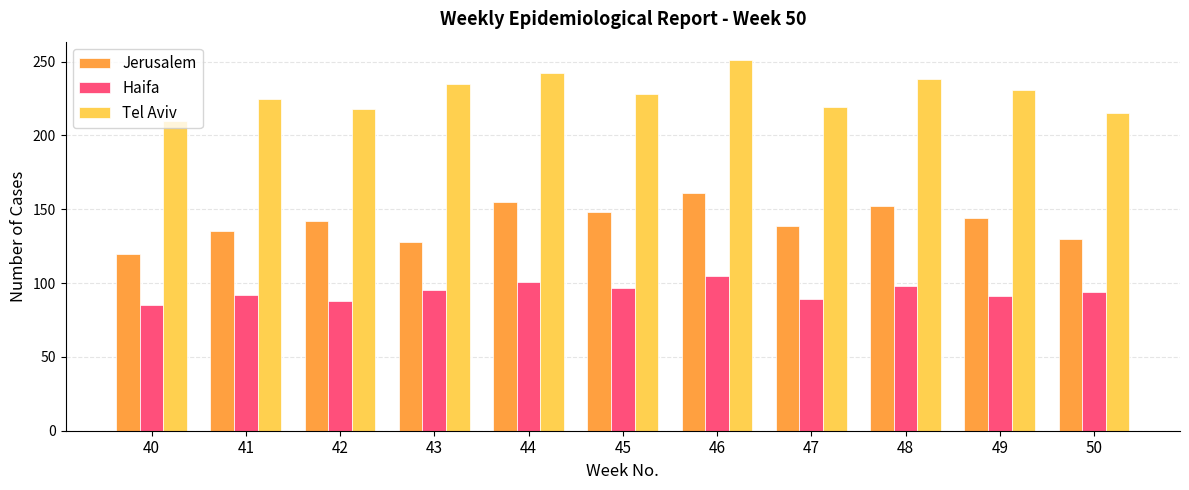

What is the total value across all series at 44?

498